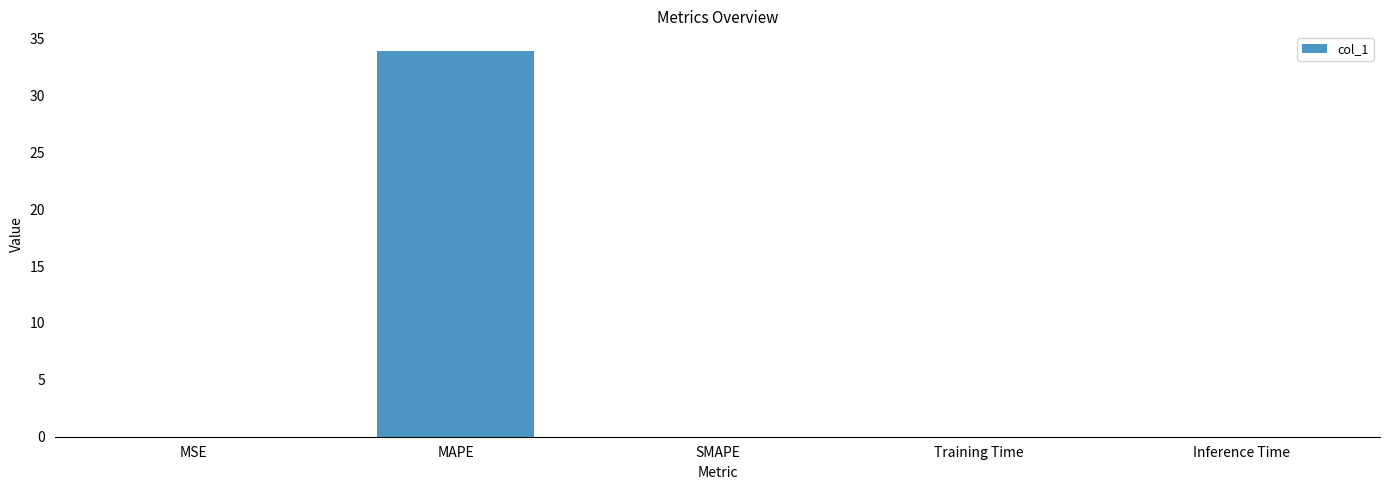

What is the sum of all values?

34.0